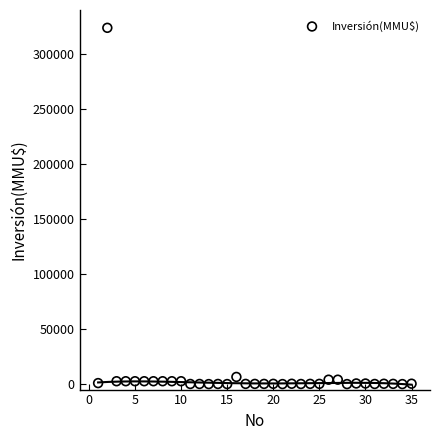

What is the range of X values (max minus min)?

34